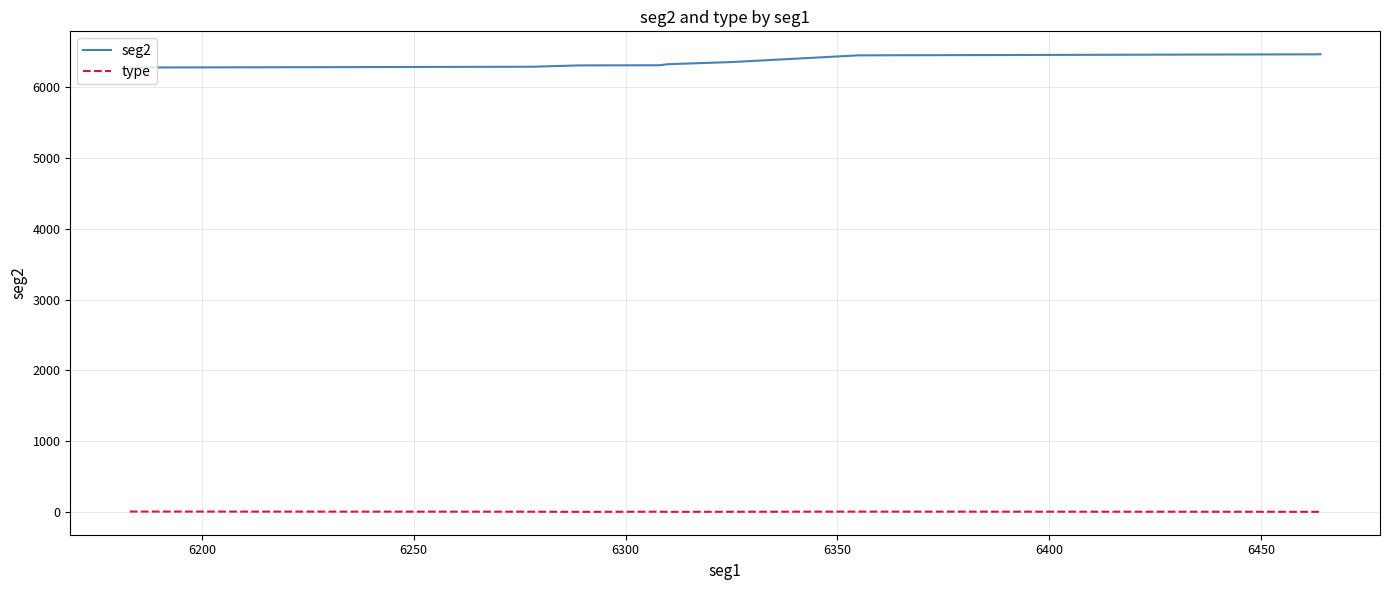

What is the difference between the second highest and minimum values in the type series?

3